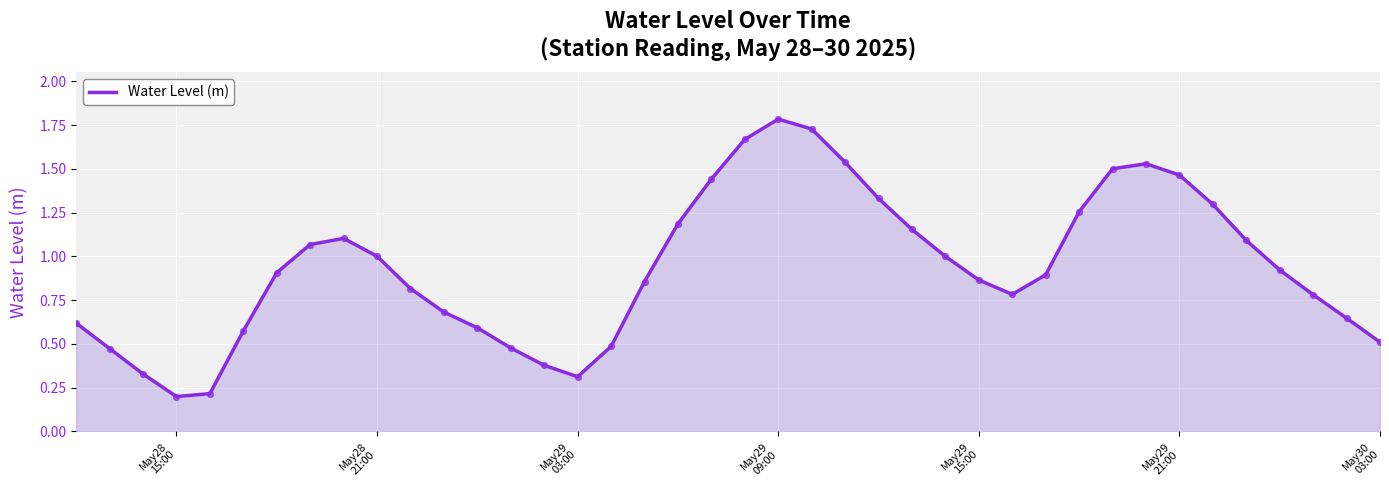

What is the maximum value shown in the chart?

1.8